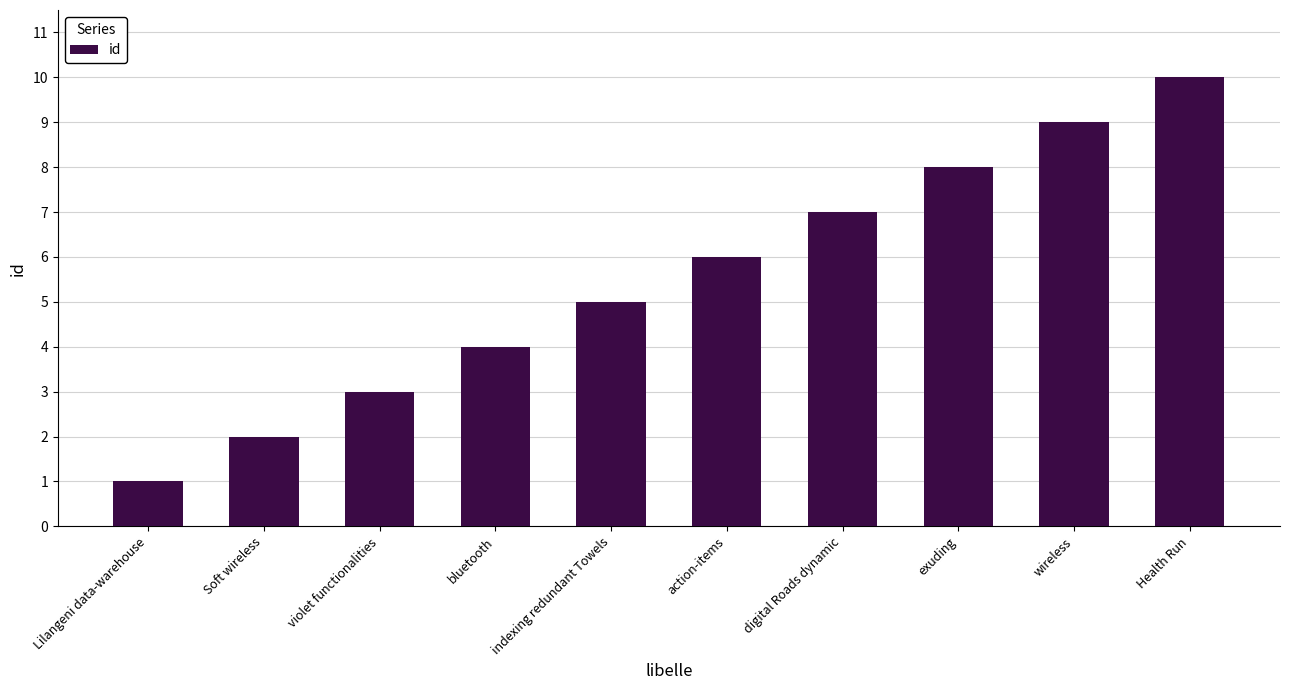

Reading left to right, transcribe all the data shown in this chart.

Lilangeni data-warehouse=1	Soft wireless=2	violet functionalities=3	bluetooth=4	indexing redundant Towels=5	action-items=6	digital Roads dynamic=7	exuding=8	wireless=9	Health Run=10